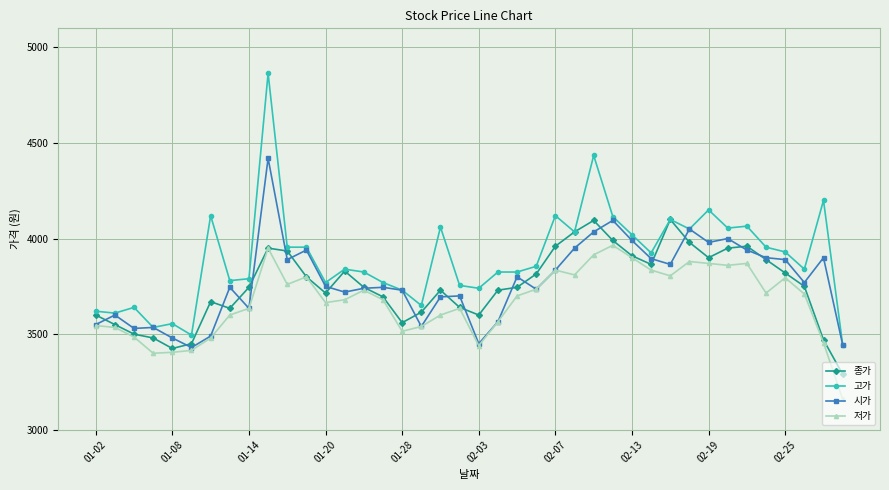

At how many categories does at least one series exceed 4376?

2